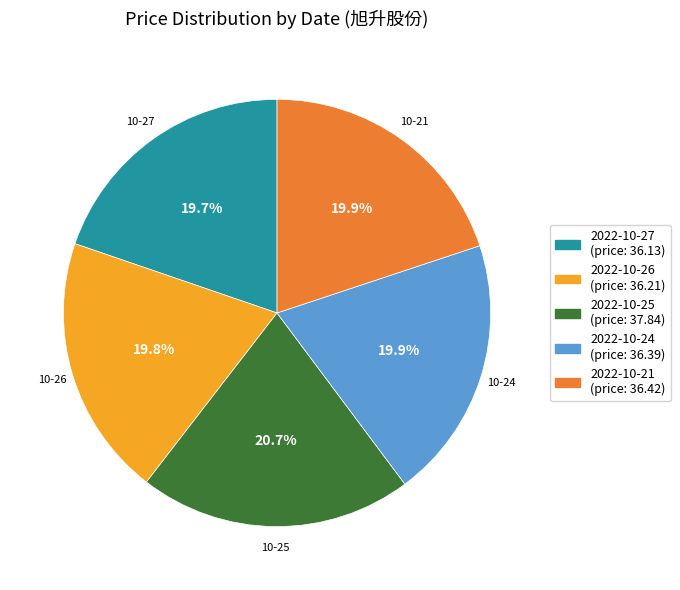

To the nearest percent, what is the difference between the largest and smallest slice percentages?

1%